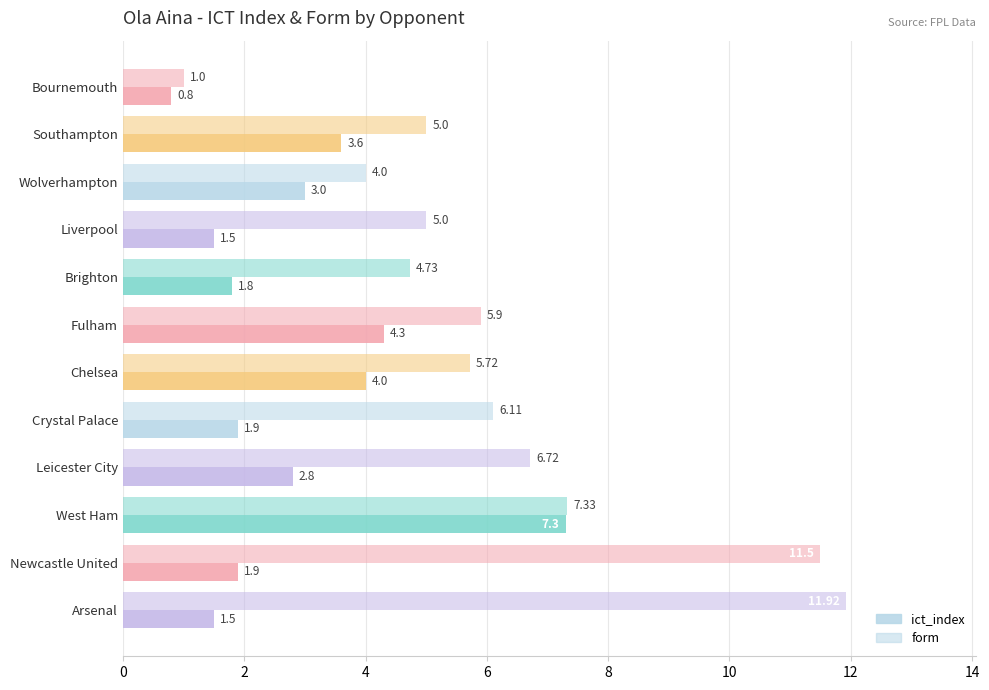

How many values in the ict_index series exceed 2?

6